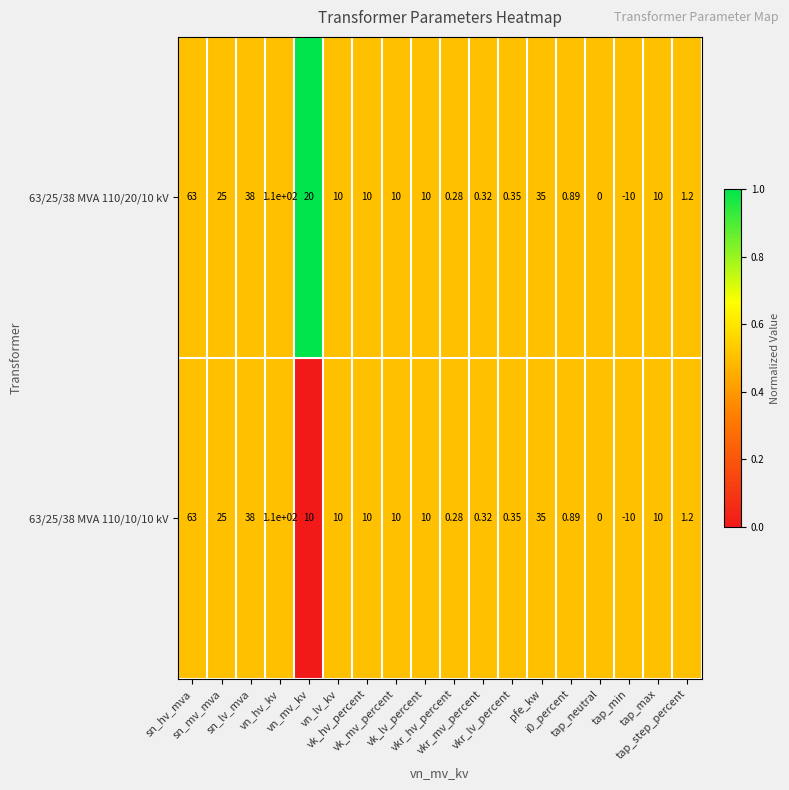

Reading left to right, list all the values displayed in this chart.

63/25/38 MVA 110/20/10 kV: sn_hv_mva=63.0	sn_mv_mva=25.0	sn_lv_mva=38.0	vn_hv_kv=110.0	vn_mv_kv=20.0	vn_lv_kv=10.0	vk_hv_percent=10.0	vk_mv_percent=10.0	vk_lv_percent=10.0	vkr_hv_percent=0.3	vkr_mv_percent=0.3	vkr_lv_percent=0.3	pfe_kw=35.0	i0_percent=0.9	tap_neutral=0.0	tap_min=-10.0	tap_max=10.0	tap_step_percent=1.2
63/25/38 MVA 110/10/10 kV: sn_hv_mva=63.0	sn_mv_mva=25.0	sn_lv_mva=38.0	vn_hv_kv=110.0	vn_mv_kv=10.0	vn_lv_kv=10.0	vk_hv_percent=10.0	vk_mv_percent=10.0	vk_lv_percent=10.0	vkr_hv_percent=0.3	vkr_mv_percent=0.3	vkr_lv_percent=0.3	pfe_kw=35.0	i0_percent=0.9	tap_neutral=0.0	tap_min=-10.0	tap_max=10.0	tap_step_percent=1.2